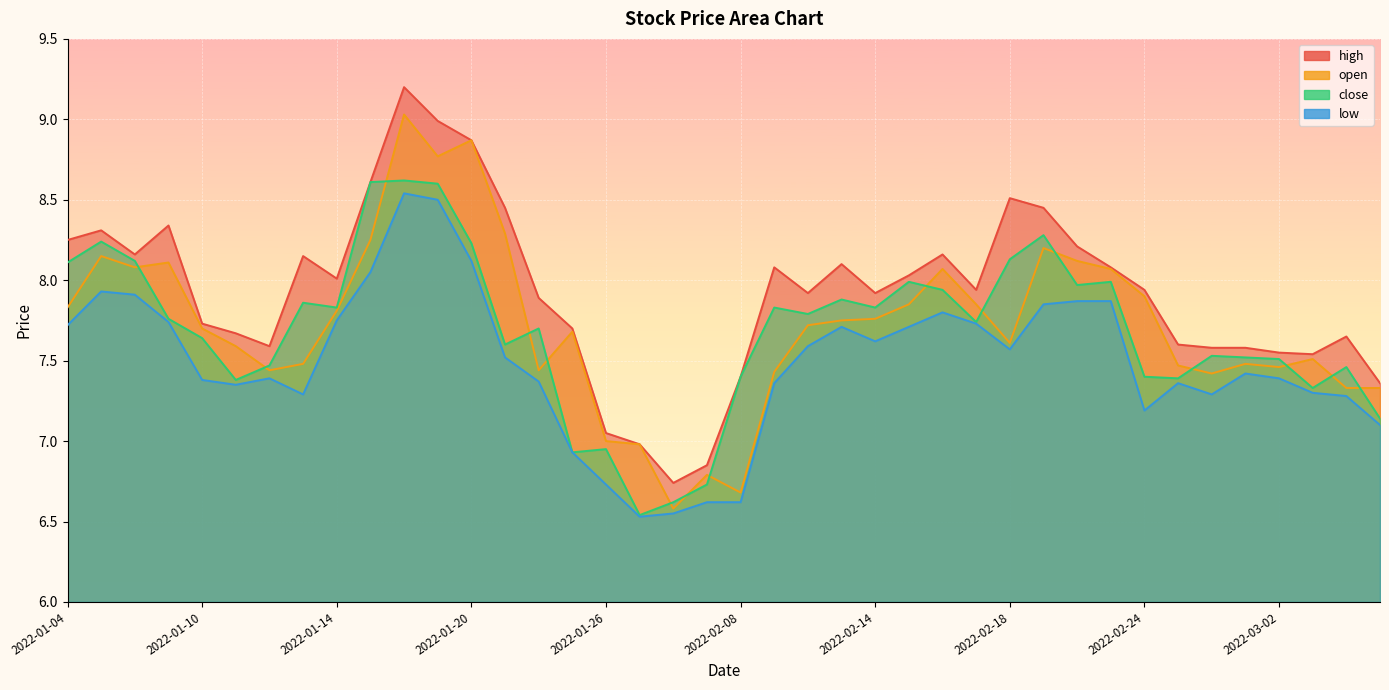

How many times do close and open cross each other?

15